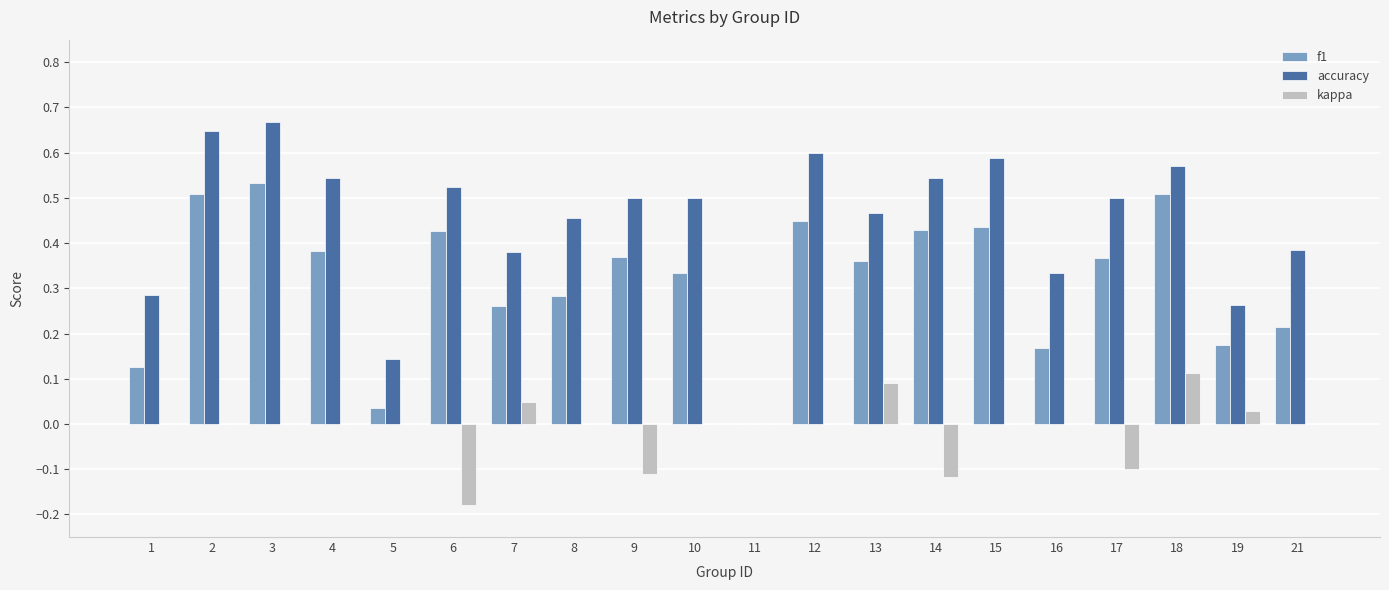

What is the sum of all accuracy values?

8.9